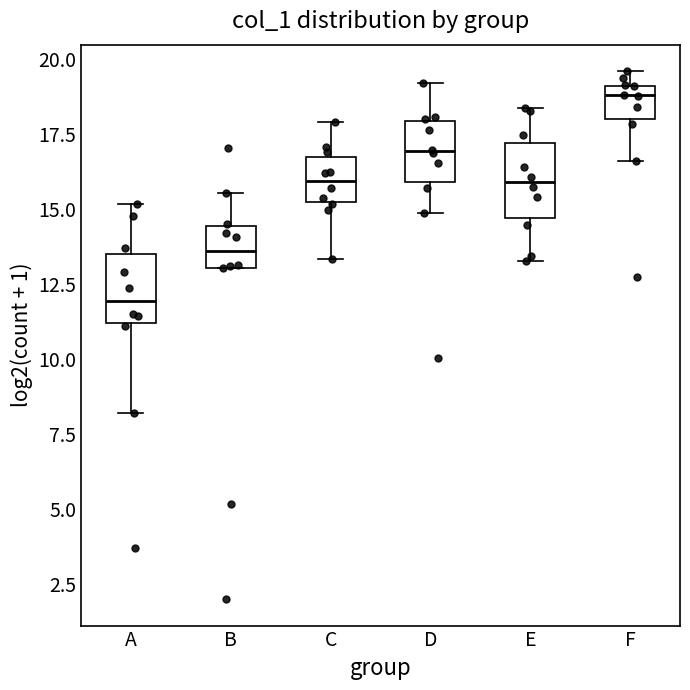

Which box's median line is the lowest?

A